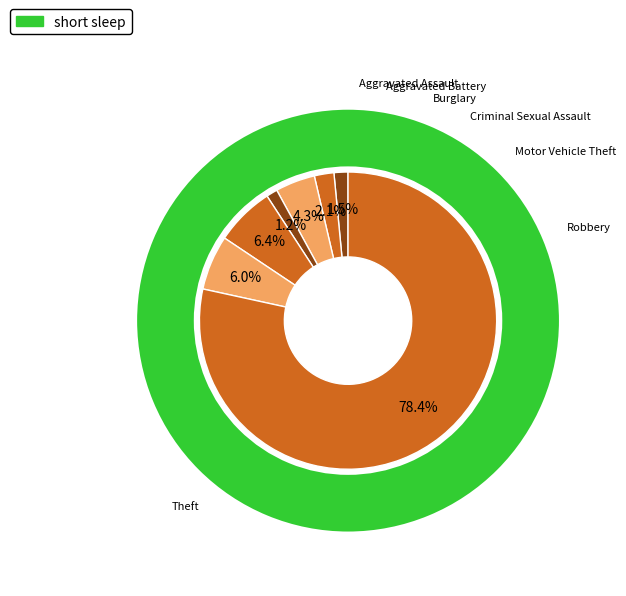

Approximately how many times larger is the value at Motor Vehicle Theft compared to Robbery?

1.1